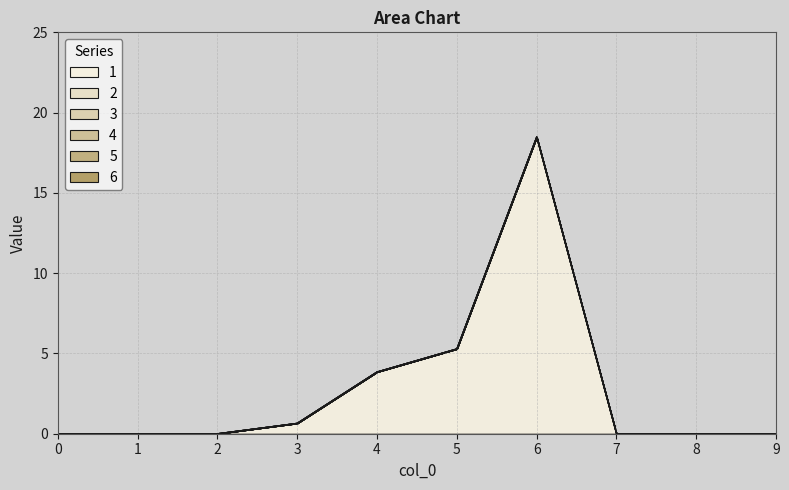

Rank the series by their maximum value, from lowest to highest.

2, 3, 4, 5, 6, 1